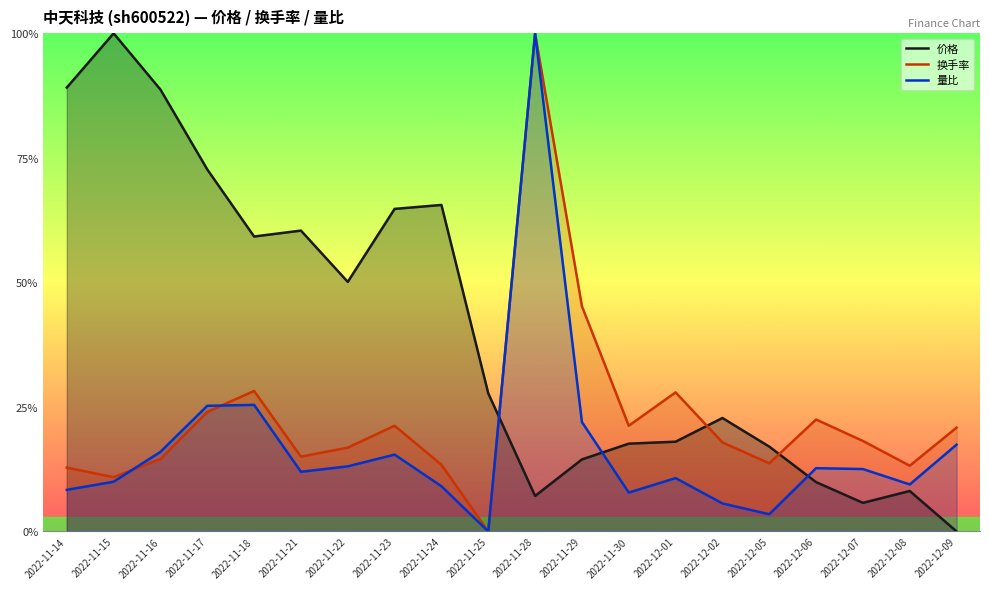

What is the difference between the maximum and second lowest values in the 量比 series?

1.0